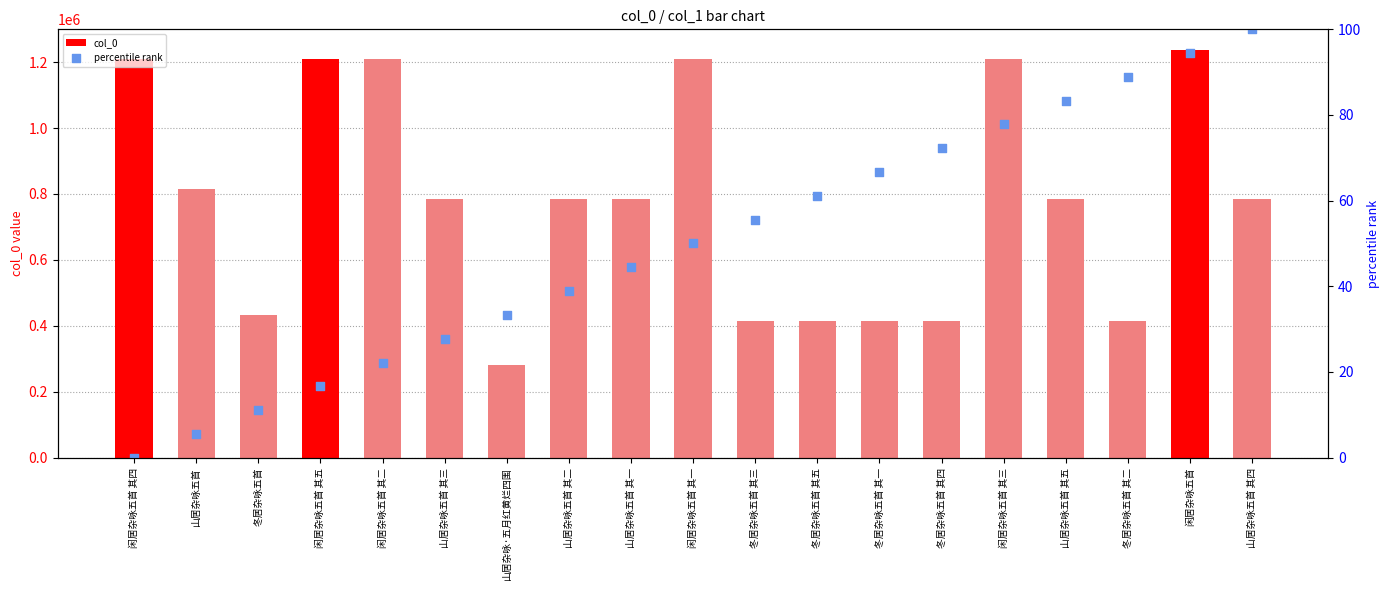

Which series has the largest total across all categories?

col_0